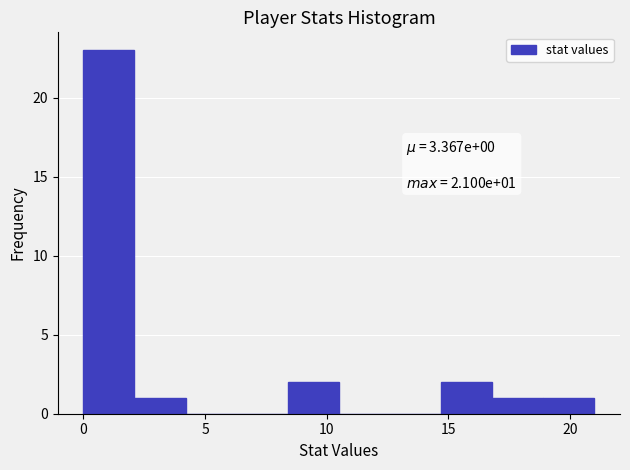

Over which range of the x-axis is the bar tallest?

0.0 to 2.1